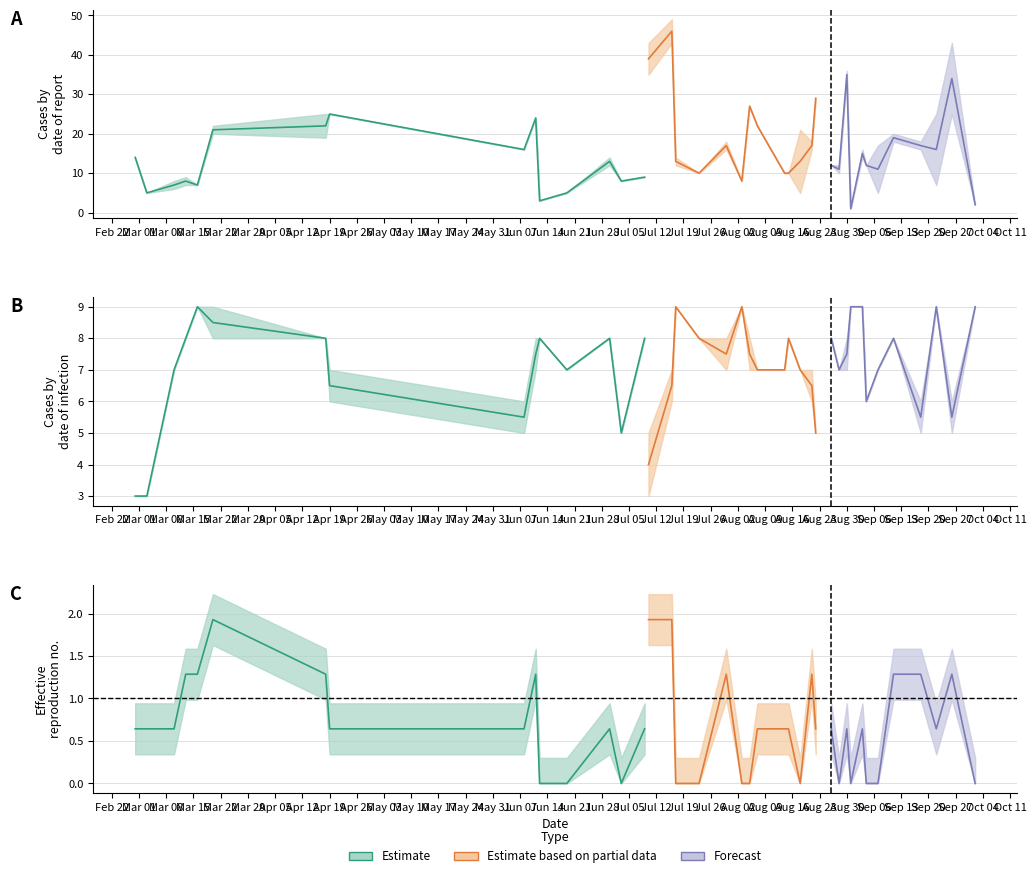

Reading left to right, list all the values displayed in this chart.

PC: PC=14	TB=5	I0=7	IF=8	K=7	5=21	6=22	7=25	8=16	9=24	10=3	11=5	12=13	13=8	14=9	15=39	16=46	17=13	18=10	19=17	20=8	21=27	22=22	23=10	24=10	25=13	26=17	27=29	28=12	29=11	30=35	31=1	32=15	33=12	34=11	35=19	36=17	37=16	38=34	39=2
TB: PC=0	TB=0	I0=1	IF=1	K=0	5=1	6=3	7=0	8=0	9=0	10=0	11=0	12=1	13=0	14=0	15=4	16=3	17=1	18=0	19=1	20=0	21=0	22=0	23=0	24=0	25=8	26=1	27=0	28=0	29=1	30=1	31=0	32=1	33=0	34=6	35=1	36=1	37=9	38=9	39=0
I0: PC=3	TB=3	I0=7	IF=8	K=9	5=8	6=8	7=6	8=5	9=7	10=8	11=7	12=8	13=5	14=8	15=3	16=6	17=9	18=8	19=7	20=9	21=7	22=7	23=7	24=8	25=7	26=6	27=5	28=8	29=7	30=7	31=9	32=9	33=6	34=7	35=8	36=5	37=9	38=5	39=9
IF: PC=3	TB=3	I0=7	IF=8	K=9	5=9	6=8	7=7	8=6	9=8	10=8	11=7	12=8	13=5	14=8	15=5	16=7	17=9	18=8	19=8	20=9	21=8	22=7	23=7	24=8	25=7	26=7	27=5	28=8	29=7	30=8	31=9	32=9	33=6	34=7	35=8	36=6	37=9	38=6	39=9
K: PC=1	TB=1	I0=1	IF=2	K=2	5=3	6=2	7=1	8=1	9=2	10=0	11=0	12=1	13=0	14=1	15=3	16=3	17=0	18=0	19=2	20=0	21=0	22=1	23=1	24=1	25=0	26=2	27=1	28=1	29=0	30=1	31=0	32=1	33=0	34=0	35=2	36=2	37=1	38=2	39=0